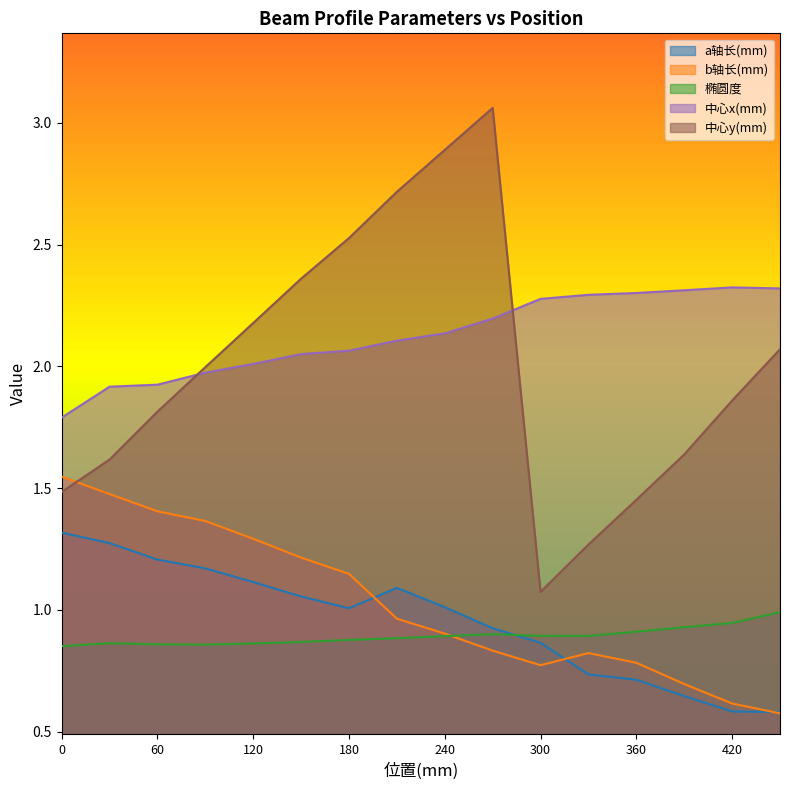

Reading right to left, transcribe all the data shown in this chart.

a轴长(mm): 0.6	0.6	0.6	0.7	0.7	0.9	0.9	1.0	1.1	1.0	1.1	1.1	1.2	1.2	1.3	1.3
b轴长(mm): 0.6	0.6	0.7	0.8	0.8	0.8	0.8	0.9	1.0	1.1	1.2	1.3	1.4	1.4	1.5	1.5
椭圆度: 1.0	0.9	0.9	0.9	0.9	0.9	0.9	0.9	0.9	0.9	0.9	0.9	0.9	0.9	0.9	0.9
中心x(mm): 2.3	2.3	2.3	2.3	2.3	2.3	2.2	2.1	2.1	2.1	2.1	2.0	2.0	1.9	1.9	1.8
中心y(mm): 2.1	1.9	1.6	1.5	1.3	1.1	3.1	2.9	2.7	2.5	2.4	2.2	2.0	1.8	1.6	1.5